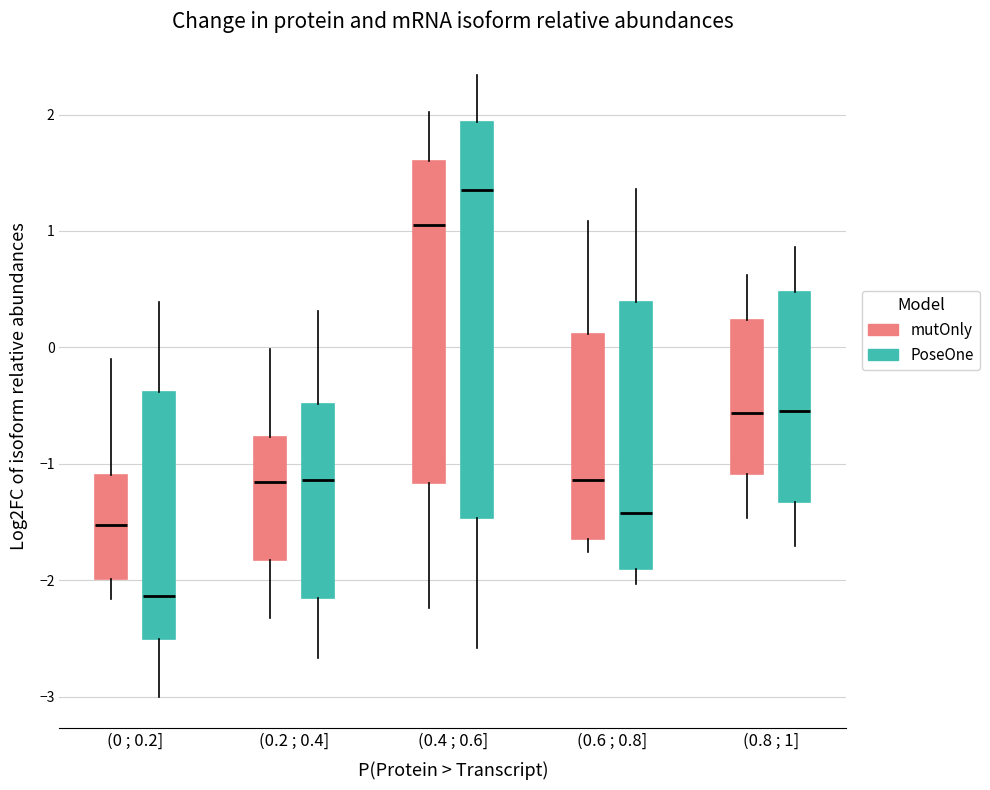

Reading left to right, read every box against the y-axis: the position of its median line, the range the box covers, and the ends of its whiskers. The values are not printed on the chart, so give them approximately, as read against the axis.

(0 ; 0.2] (mutOnly): median -1.5, box -2.0 to -1.1, whiskers -2.2 to -0.1
(0 ; 0.2] (PoseOne): median -2.1, box -2.5 to -0.4, whiskers -3.0 to 0.4
(0.2 ; 0.4] (mutOnly): median -1.2, box -1.8 to -0.8, whiskers -2.3 to 0.0
(0.2 ; 0.4] (PoseOne): median -1.1, box -2.2 to -0.5, whiskers -2.7 to 0.3
(0.4 ; 0.6] (mutOnly): median 1.0, box -1.2 to 1.6, whiskers -2.2 to 2.0
(0.4 ; 0.6] (PoseOne): median 1.4, box -1.5 to 1.9, whiskers -2.6 to 2.3
(0.6 ; 0.8] (mutOnly): median -1.1, box -1.6 to 0.1, whiskers -1.8 to 1.1
(0.6 ; 0.8] (PoseOne): median -1.4, box -1.9 to 0.4, whiskers -2.0 to 1.4
(0.8 ; 1] (mutOnly): median -0.6, box -1.1 to 0.2, whiskers -1.5 to 0.6
(0.8 ; 1] (PoseOne): median -0.5, box -1.3 to 0.5, whiskers -1.7 to 0.9